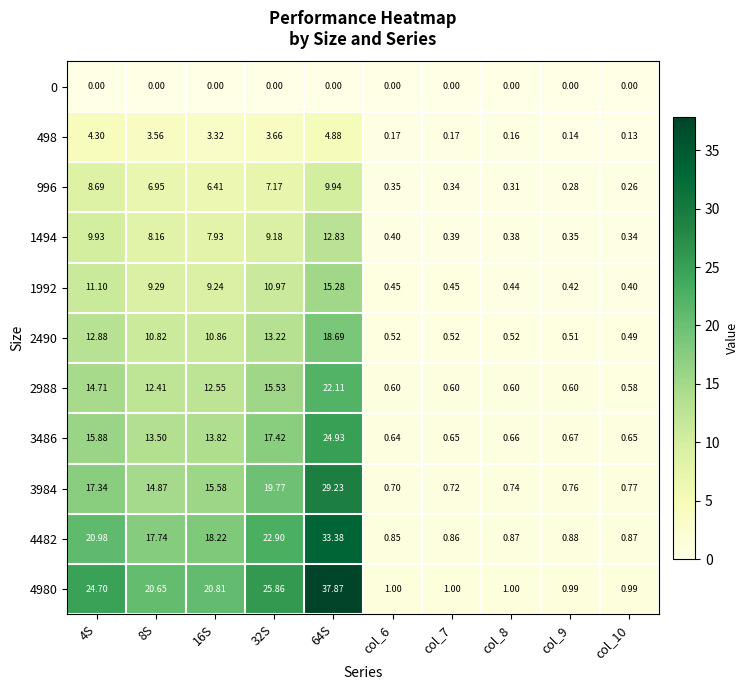

Reading left to right, what are all the values shown in this chart?

0: 4S=0.0	8S=0.0	16S=0.0	32S=0.0	64S=0.0	col_6=0.0	col_7=0.0	col_8=0.0	col_9=0.0	col_10=0.0
498: 4S=4.3	8S=3.6	16S=3.3	32S=3.7	64S=4.9	col_6=0.2	col_7=0.2	col_8=0.2	col_9=0.1	col_10=0.1
996: 4S=8.7	8S=7.0	16S=6.4	32S=7.2	64S=9.9	col_6=0.3	col_7=0.3	col_8=0.3	col_9=0.3	col_10=0.3
1494: 4S=9.9	8S=8.2	16S=7.9	32S=9.2	64S=12.8	col_6=0.4	col_7=0.4	col_8=0.4	col_9=0.3	col_10=0.3
1992: 4S=11.1	8S=9.3	16S=9.2	32S=11.0	64S=15.3	col_6=0.5	col_7=0.5	col_8=0.4	col_9=0.4	col_10=0.4
2490: 4S=12.9	8S=10.8	16S=10.9	32S=13.2	64S=18.7	col_6=0.5	col_7=0.5	col_8=0.5	col_9=0.5	col_10=0.5
2988: 4S=14.7	8S=12.4	16S=12.6	32S=15.5	64S=22.1	col_6=0.6	col_7=0.6	col_8=0.6	col_9=0.6	col_10=0.6
3486: 4S=15.9	8S=13.5	16S=13.8	32S=17.4	64S=24.9	col_6=0.6	col_7=0.7	col_8=0.7	col_9=0.7	col_10=0.7
3984: 4S=17.3	8S=14.9	16S=15.6	32S=19.8	64S=29.2	col_6=0.7	col_7=0.7	col_8=0.7	col_9=0.8	col_10=0.8
4482: 4S=21.0	8S=17.7	16S=18.2	32S=22.9	64S=33.4	col_6=0.8	col_7=0.9	col_8=0.9	col_9=0.9	col_10=0.9
4980: 4S=24.7	8S=20.6	16S=20.8	32S=25.9	64S=37.9	col_6=1.0	col_7=1.0	col_8=1.0	col_9=1.0	col_10=1.0